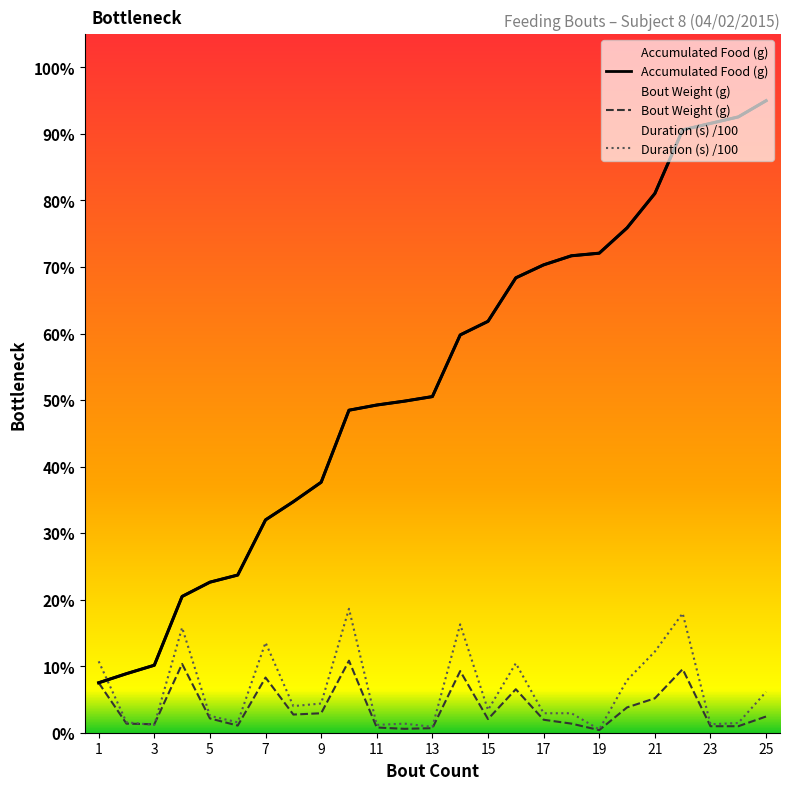

How many distinct data groups are displayed?

3